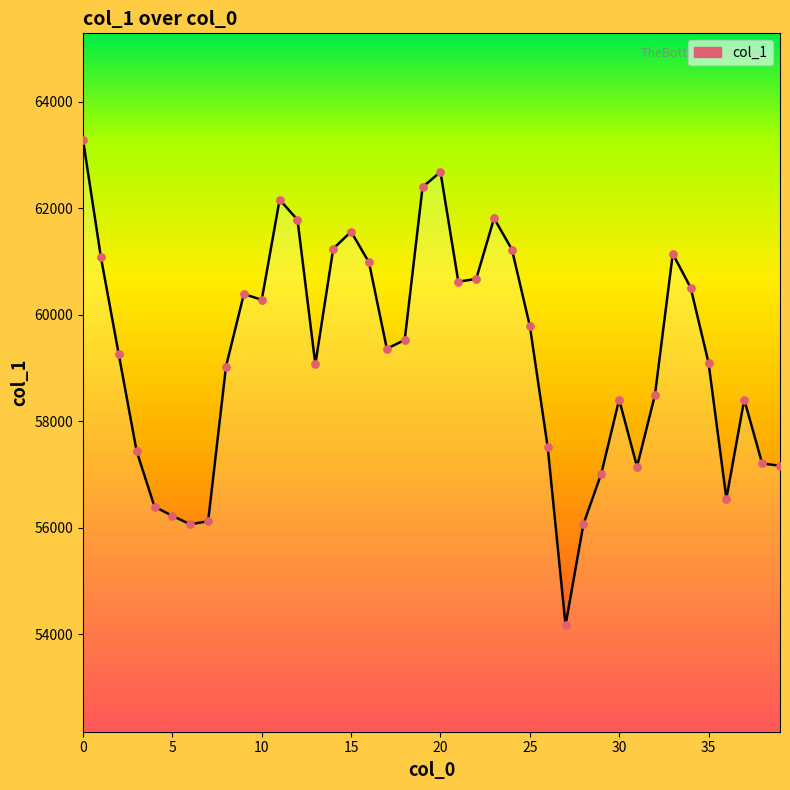

What is the approximate value at 20, to the nearest 10?

62680